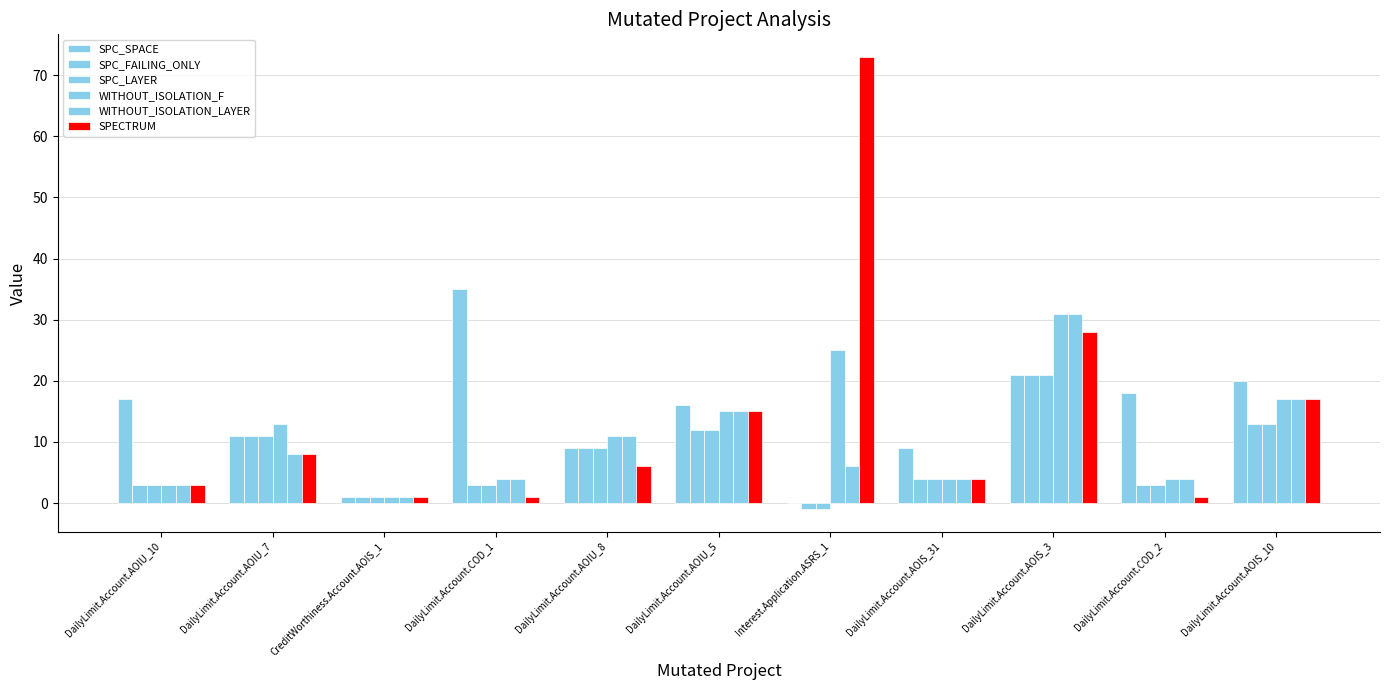

List the labels in order of WITHOUT_ISOLATION_LAYER value, smallest first.

CreditWorthiness.Account.AOIS_1, DailyLimit.Account.AOIU_10, DailyLimit.Account.COD_1, DailyLimit.Account.AOIS_31, DailyLimit.Account.COD_2, Interest.Application.ASRS_1, DailyLimit.Account.AOIU_7, DailyLimit.Account.AOIU_8, DailyLimit.Account.AOIU_5, DailyLimit.Account.AOIS_10, DailyLimit.Account.AOIS_3